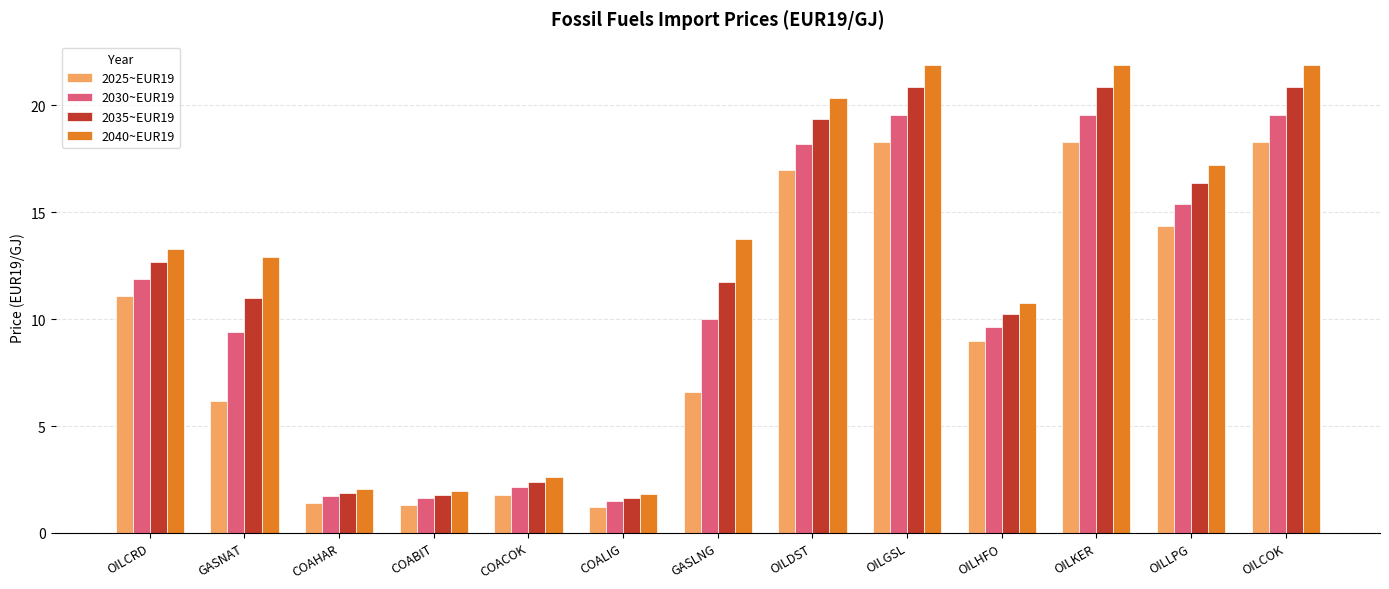

True or false: 2025~EUR19 has a value of 18.3 at OILCOK.

True